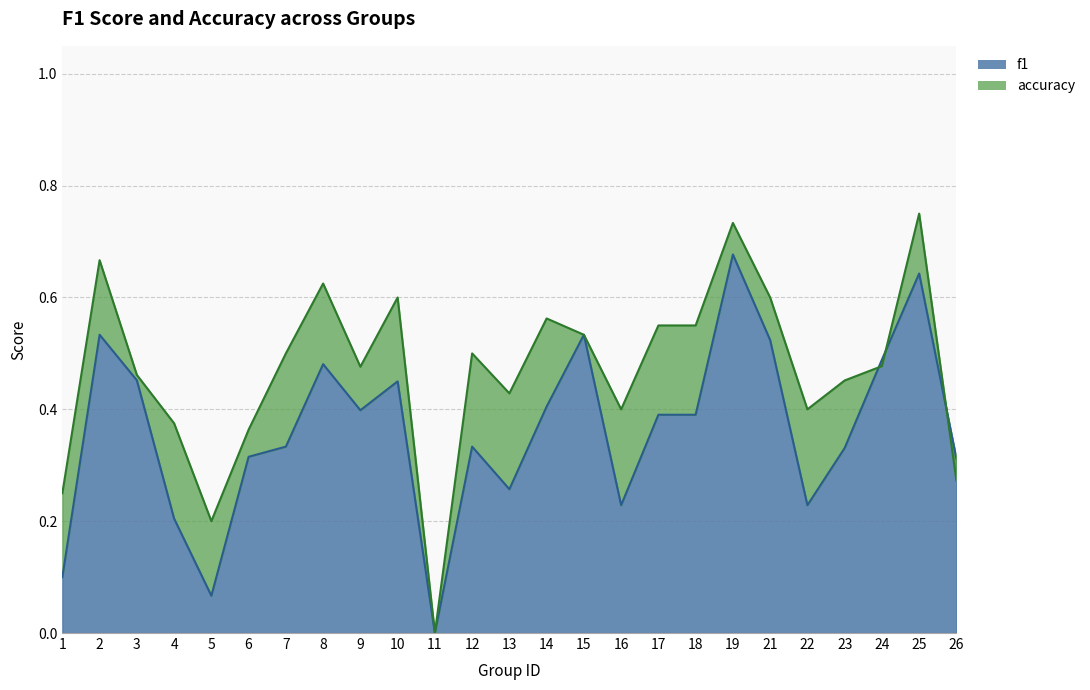

Is it true that accuracy equals 0.6 at 21?

True